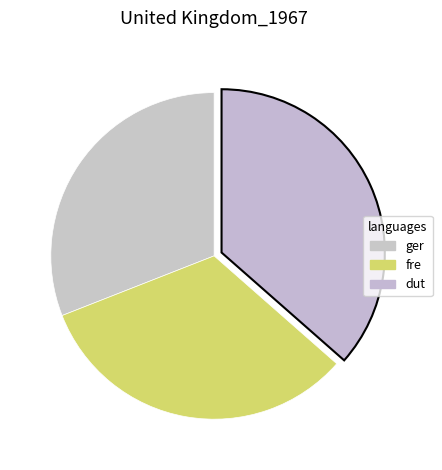

Is there any slice that represents more than half of the pie?

No